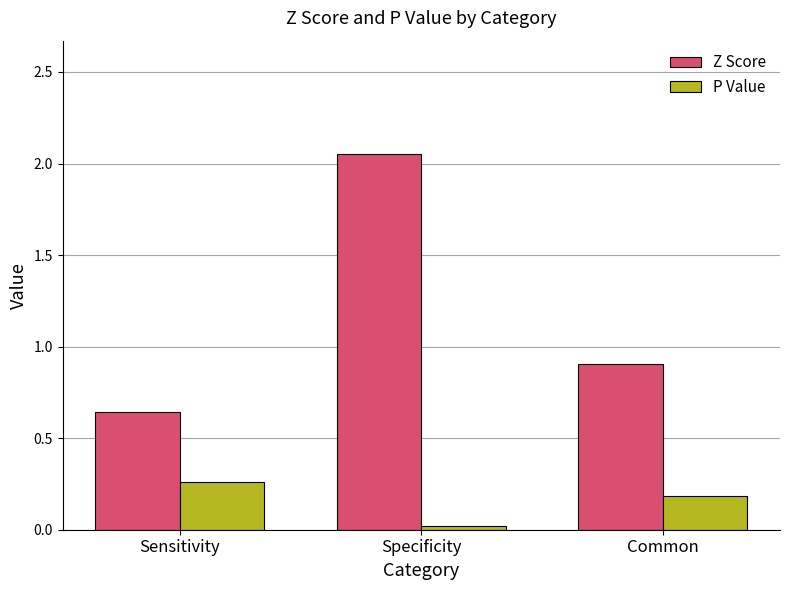

What is the spread (max minus min) of values at Sensitivity?

0.4